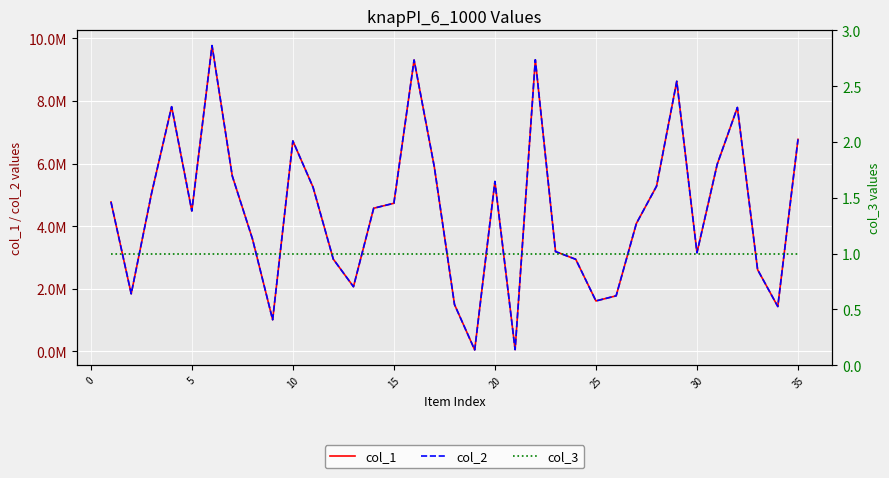

Is it true that col_1 equals 525008 at 35?

False